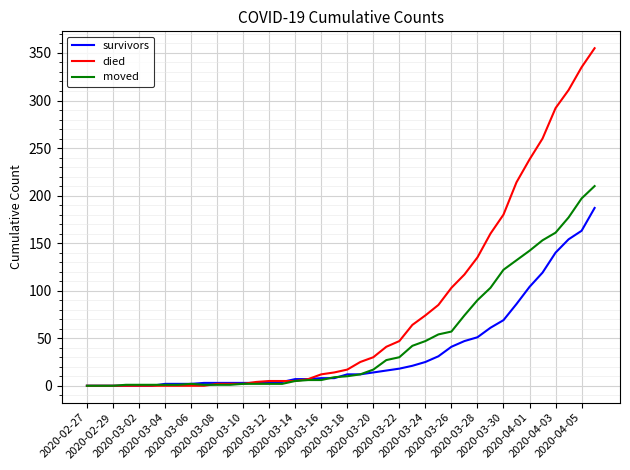

What is the highest value of the died series?

355